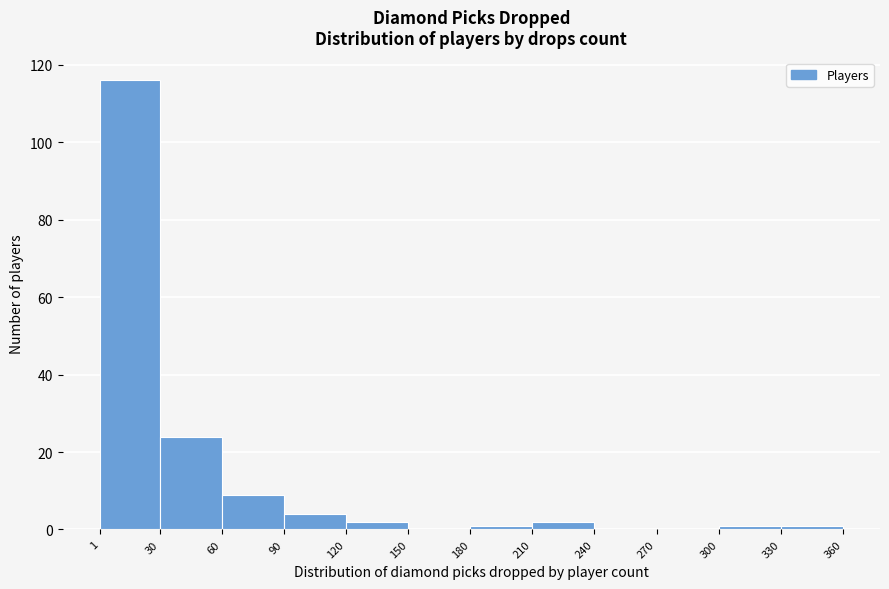

How tall is the bar that spans 120 to 150 on the x-axis? The values are not printed on the chart, so give them approximately, as read against the axis.

2